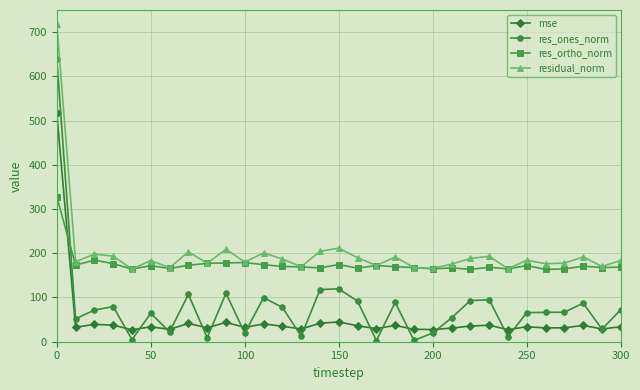

In res_ones_norm, how many points are higher than both neighbors (excluding endpoints)?

9